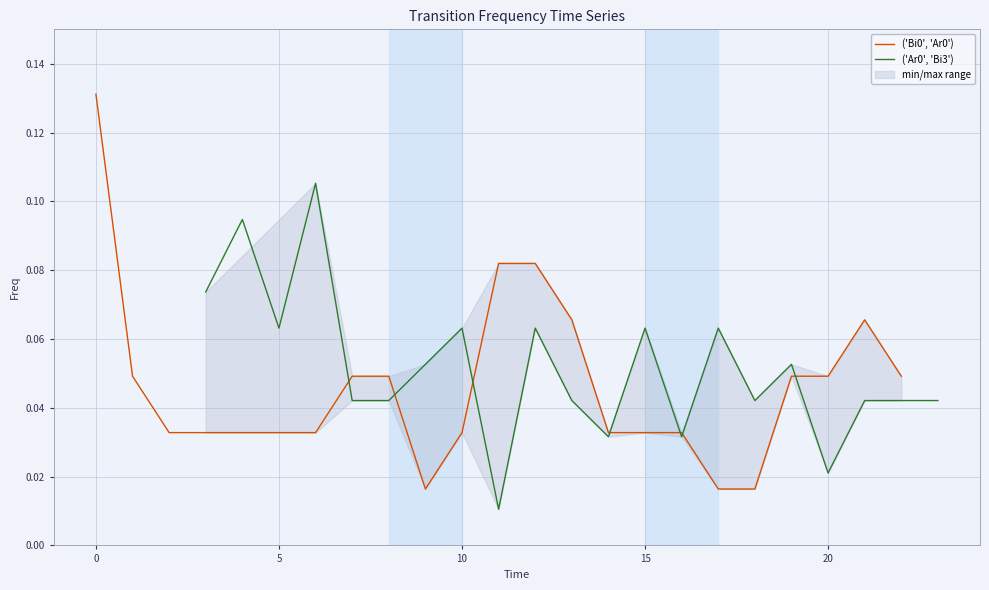

What are all the series names shown in the legend?

('Bi0', 'Ar0'), ('Ar0', 'Bi3')